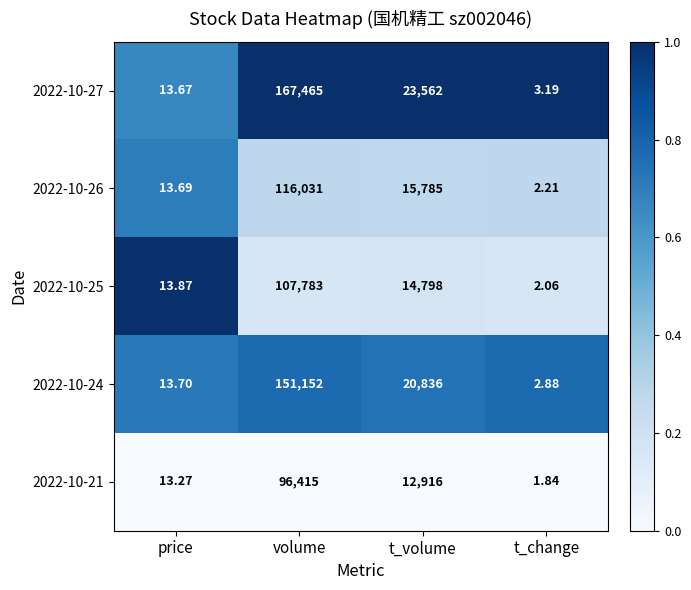

What is the total value across all series at volume?

638846.0